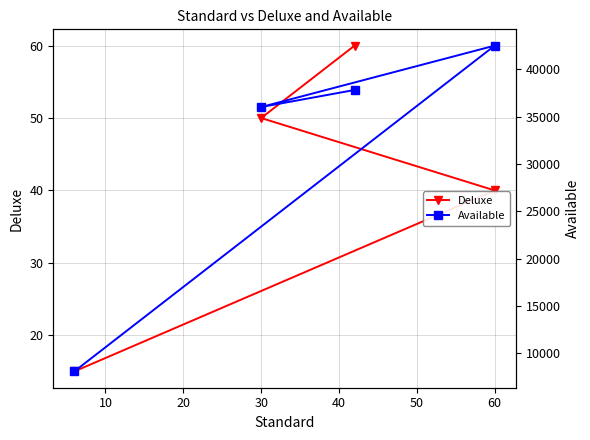

Does the chart display data point markers on the line(s)?

Yes